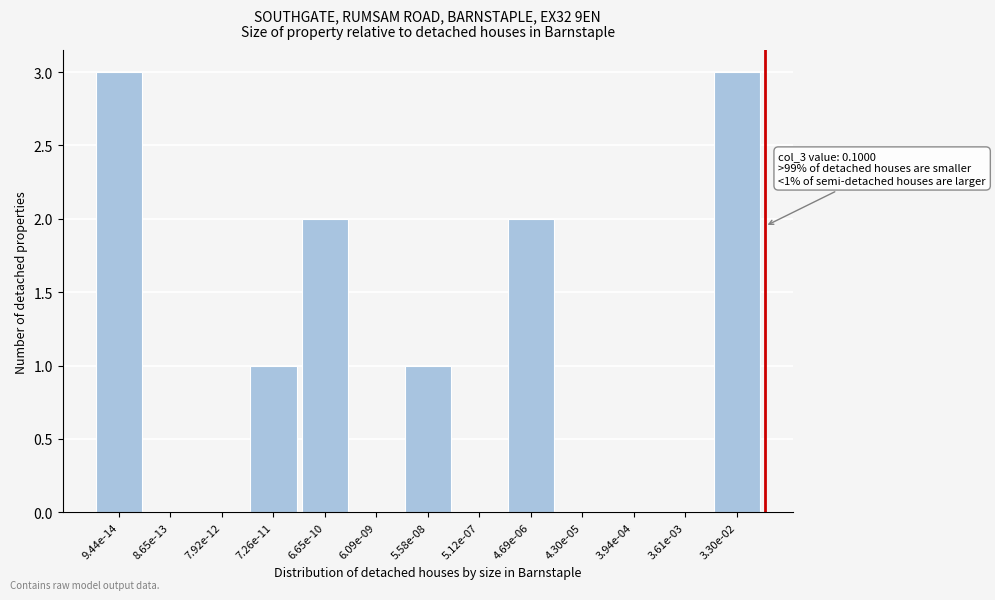

Reading left to right, extract all data points from this chart.

9.44e-14=3	8.65e-13=0	7.92e-12=0	7.26e-11=1	6.65e-10=2	6.09e-09=0	5.58e-08=1	5.12e-07=0	4.69e-06=2	4.30e-05=0	3.94e-04=0	3.61e-03=0	3.30e-02=3